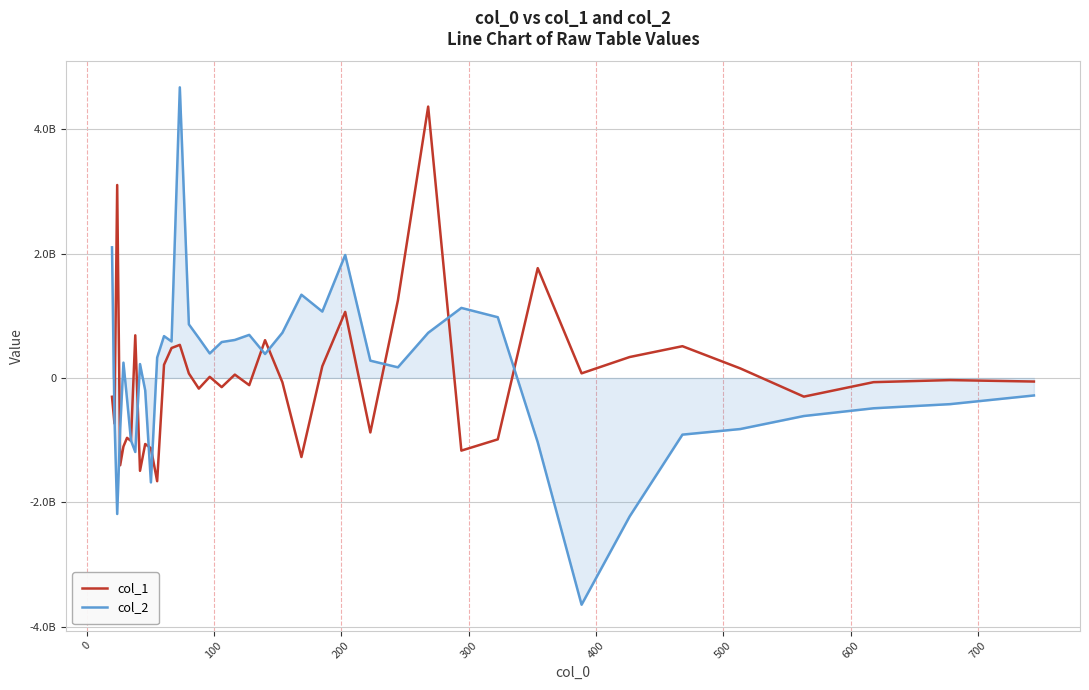

What are all the series names shown in the legend?

col_1, col_2